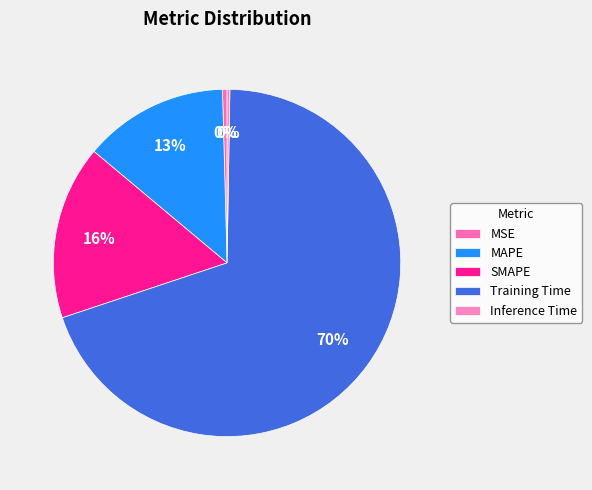

Which slice is the largest?

Training Time